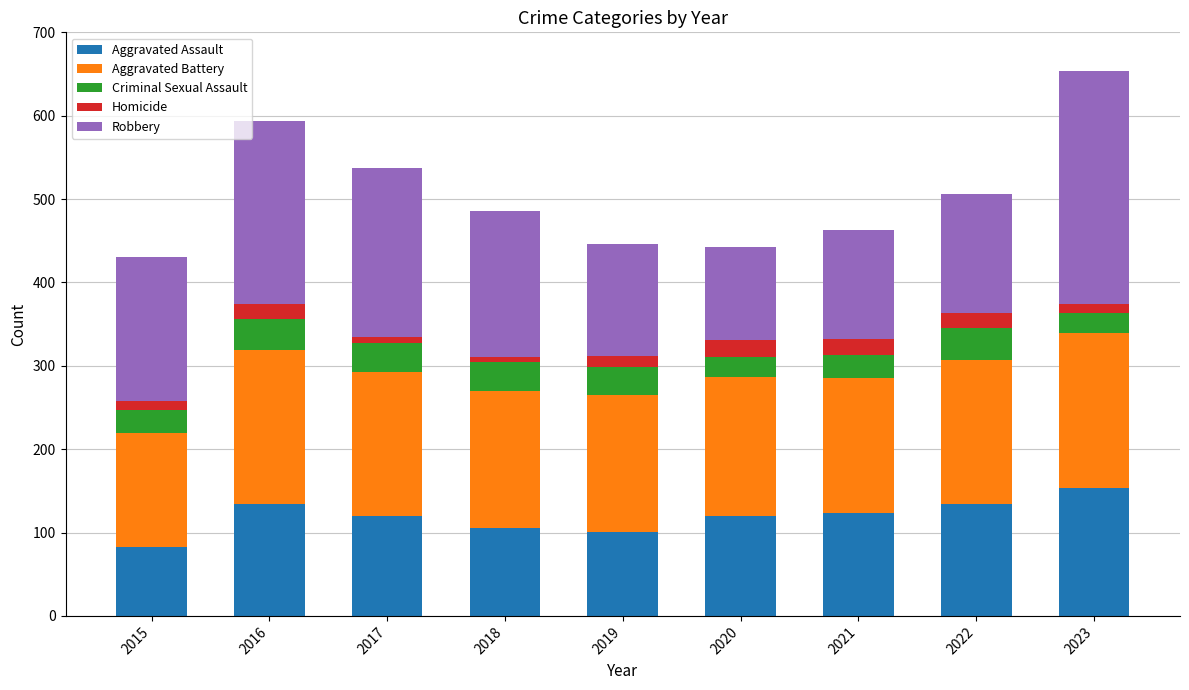

At which label does Aggravated Assault reach its peak?

2023